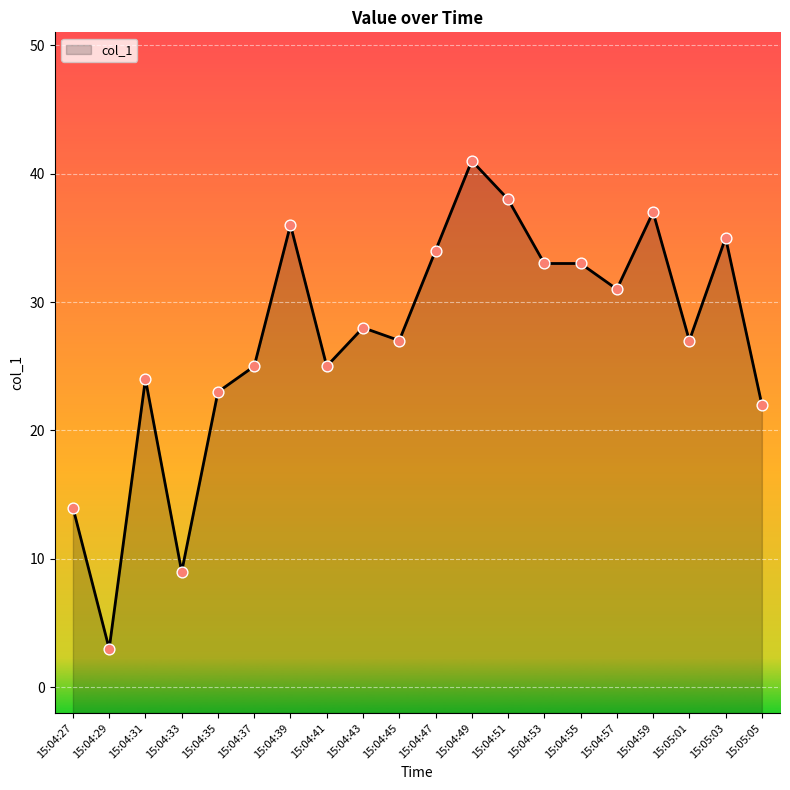

What is the ratio of the value at 15:04:43 to the value at 15:04:57?

0.9